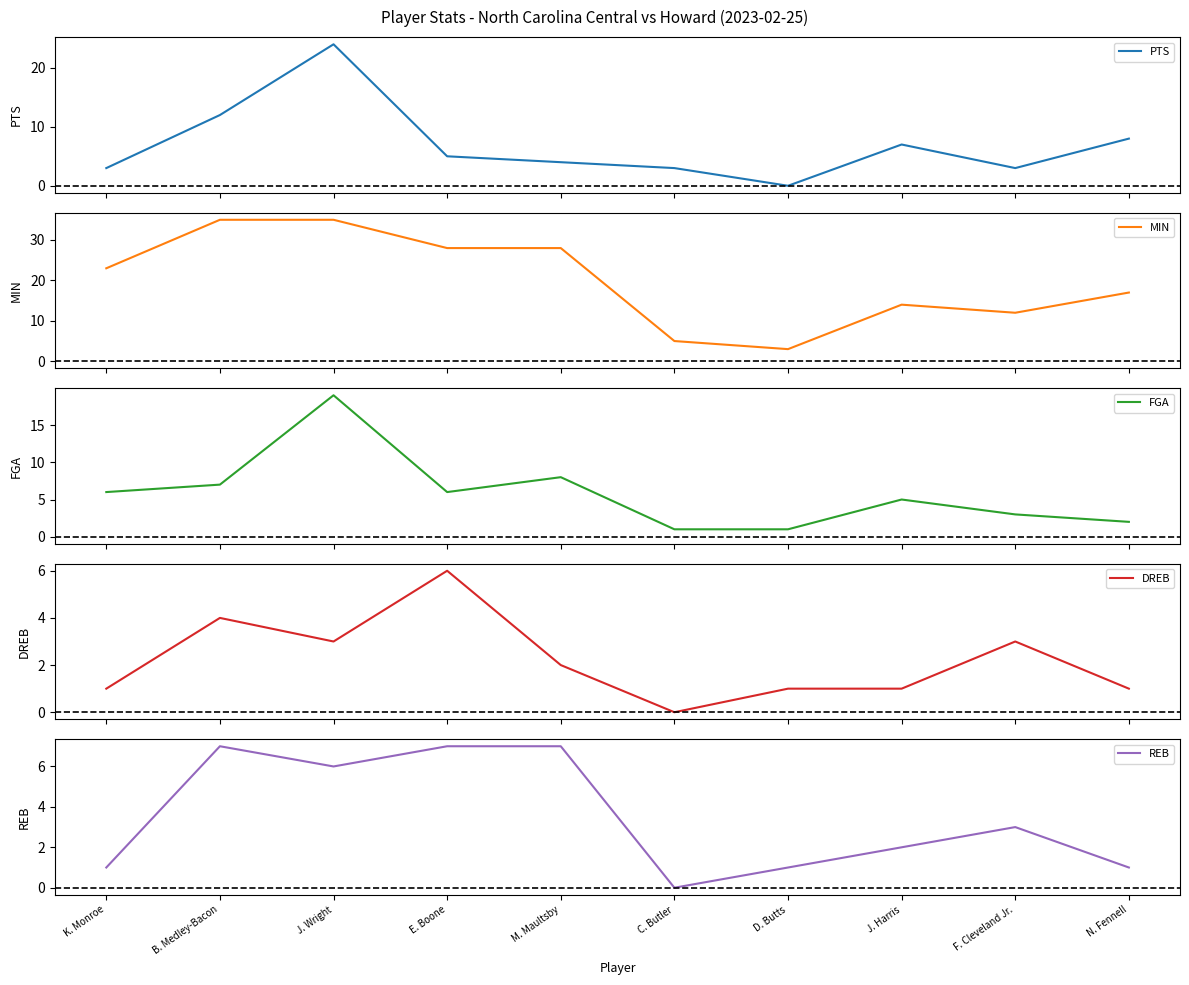

How many intersections are there between FGA and PTS?

5